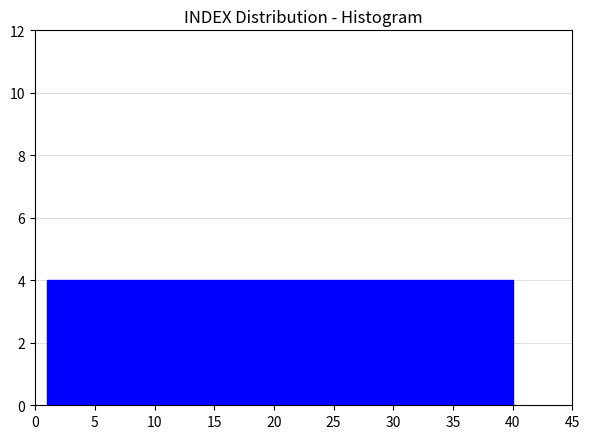

Reading left to right, list every bar in this chart as the range it spans on the x-axis followed by its height. Neither the bar edges nor the heights are printed on the chart, so give them approximately, as read against the axes.

1.0 to 4.9: 4
4.9 to 8.8: 4
8.8 to 12.7: 4
12.7 to 16.6: 4
16.6 to 20.5: 4
20.5 to 24.4: 4
24.4 to 28.3: 4
28.3 to 32.2: 4
32.2 to 36.1: 4
36.1 to 40.0: 4